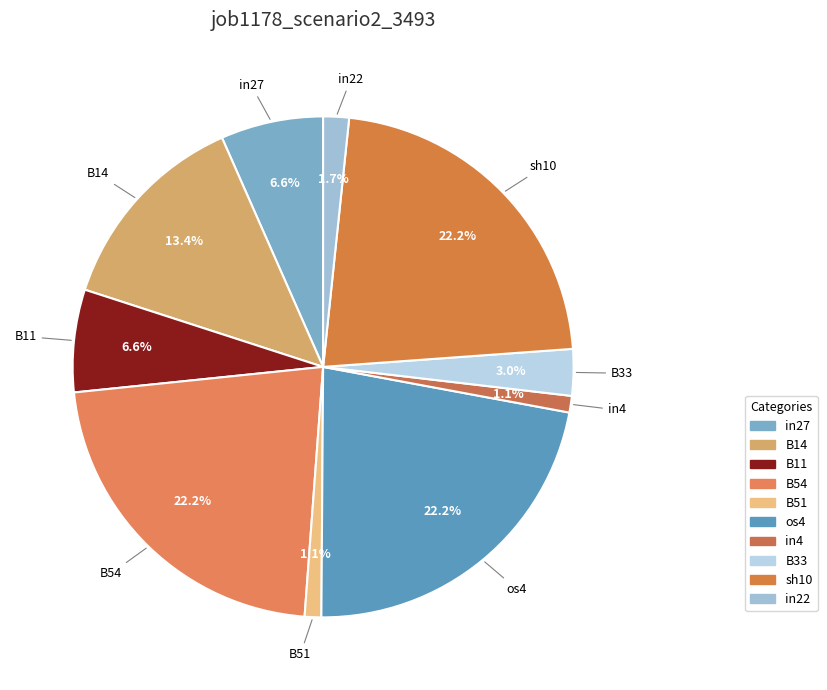

Combined, do B33 and B11 account for over 50%?

No